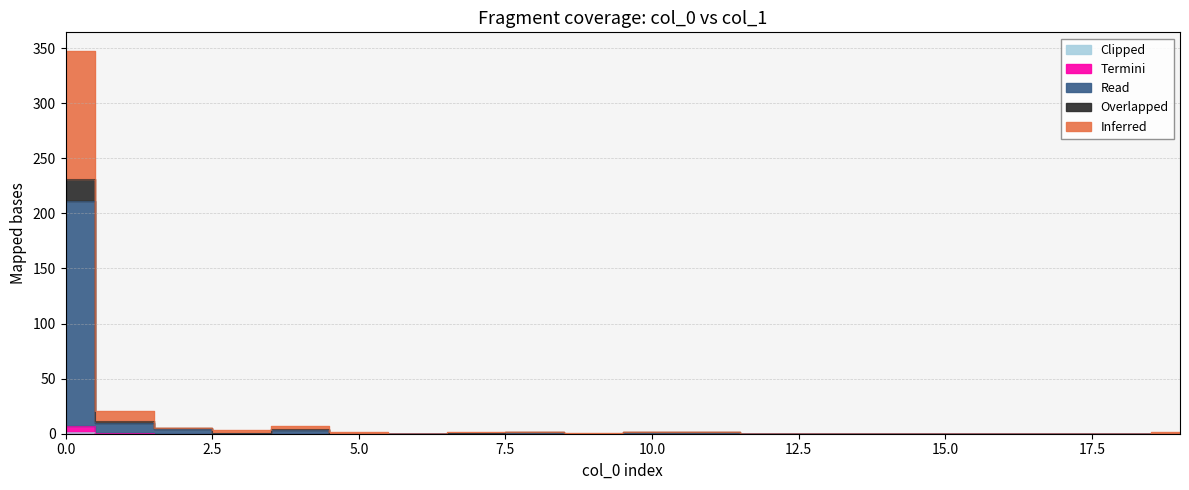

The Clipped series shows 0 at 8. True or false?

True